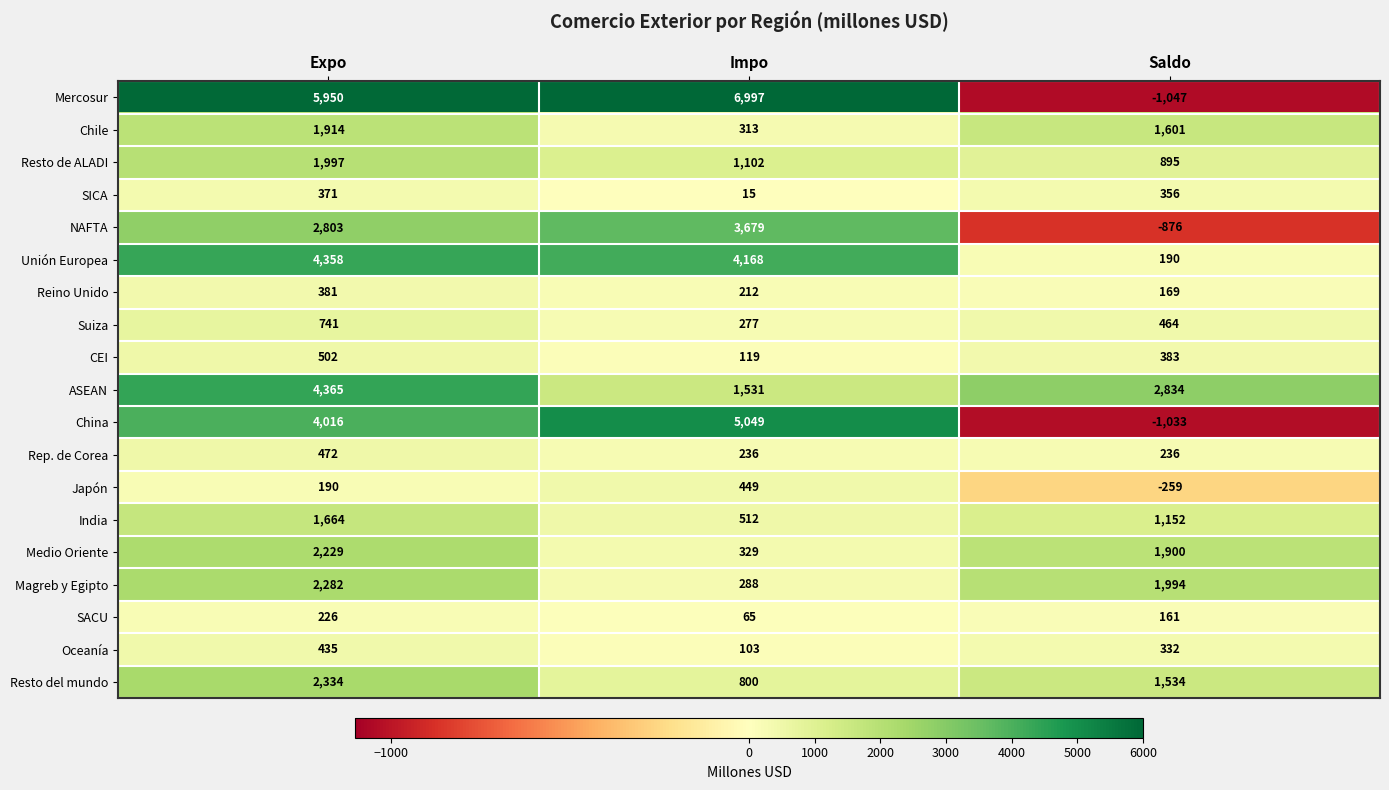

True or false: Chile has a value of 2878 at Expo.

False